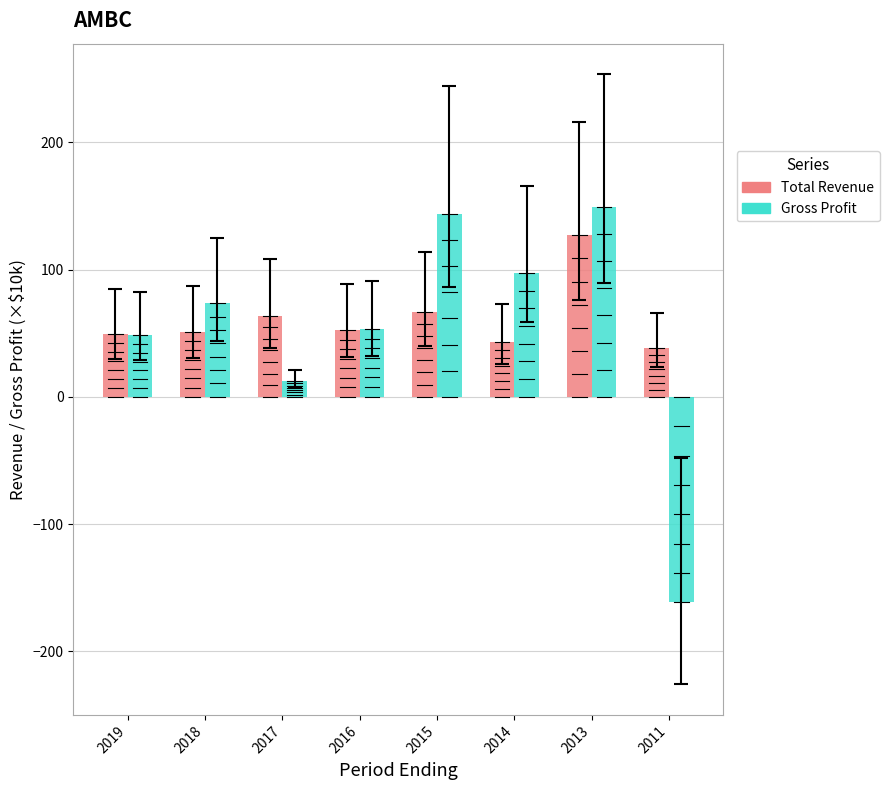

At which category is the sum across all series the highest?

2013